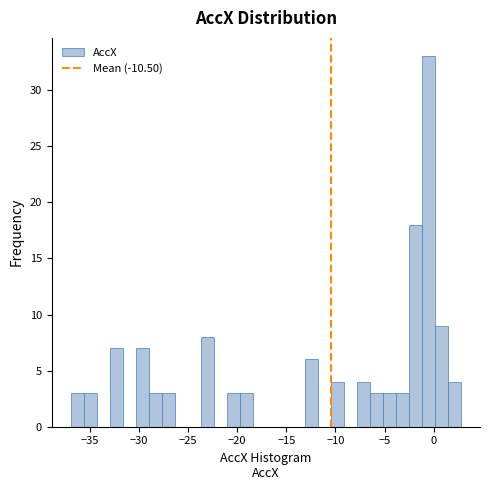

Read against the x-axis, roughly where is the centre of the tallest bar?

-0.5